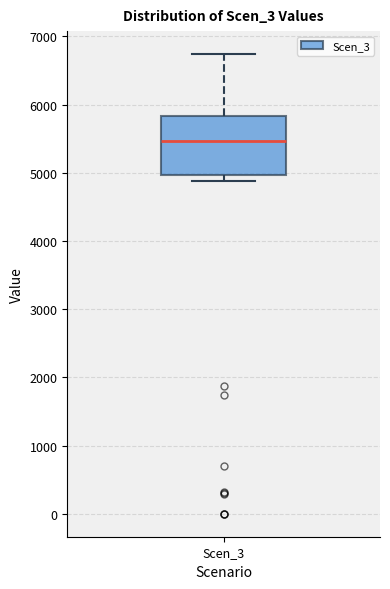

Read this box plot against the y-axis: the position of the median line, the range covered by the box, and the ends of both whiskers. The values are not printed on the chart, so give them approximately, as read against the axis.

median 5500, box 5000 to 5800, whiskers 4900 to 6700